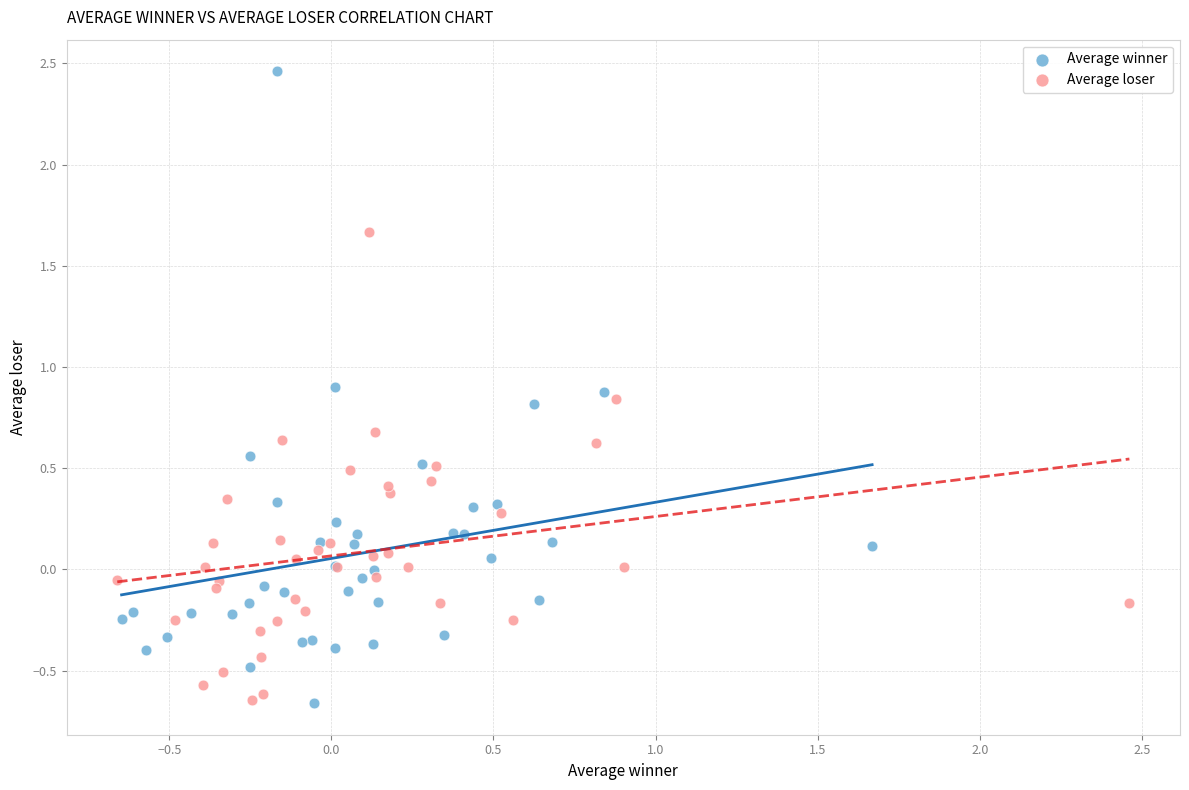

Which series has the largest Y range (max minus min)?

Average winner